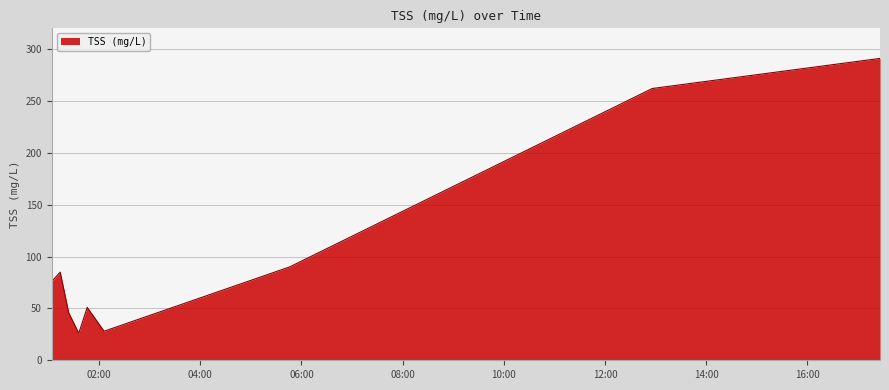

What is the greatest value displayed?

291